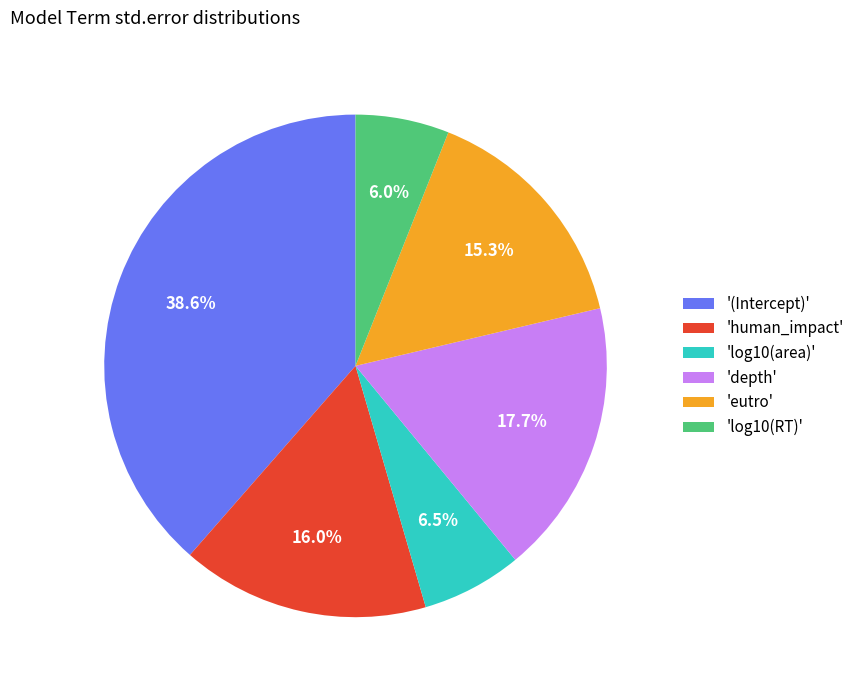

What is the largest slice in the pie chart?

'(Intercept)'